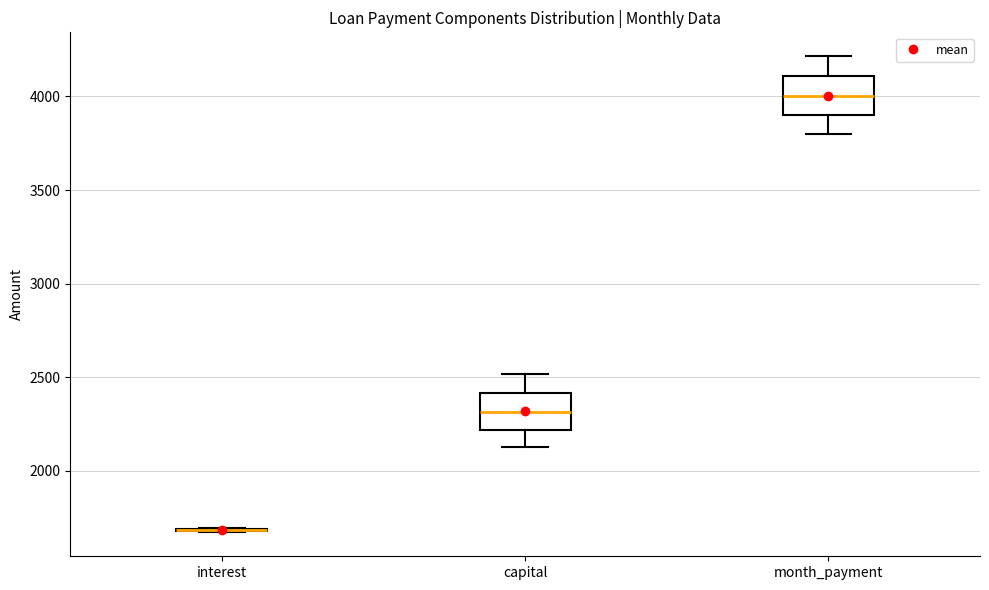

Reading left to right, read every box against the y-axis: the position of its median line, the range the box covers, and the ends of its whiskers. The values are not printed on the chart, so give them approximately, as read against the axis.

interest: box collapsed to a line at 1700, whiskers 1650 to 1700
capital: median 2300, box 2200 to 2400, whiskers 2150 to 2500
month_payment: median 4000, box 3900 to 4100, whiskers 3800 to 4200